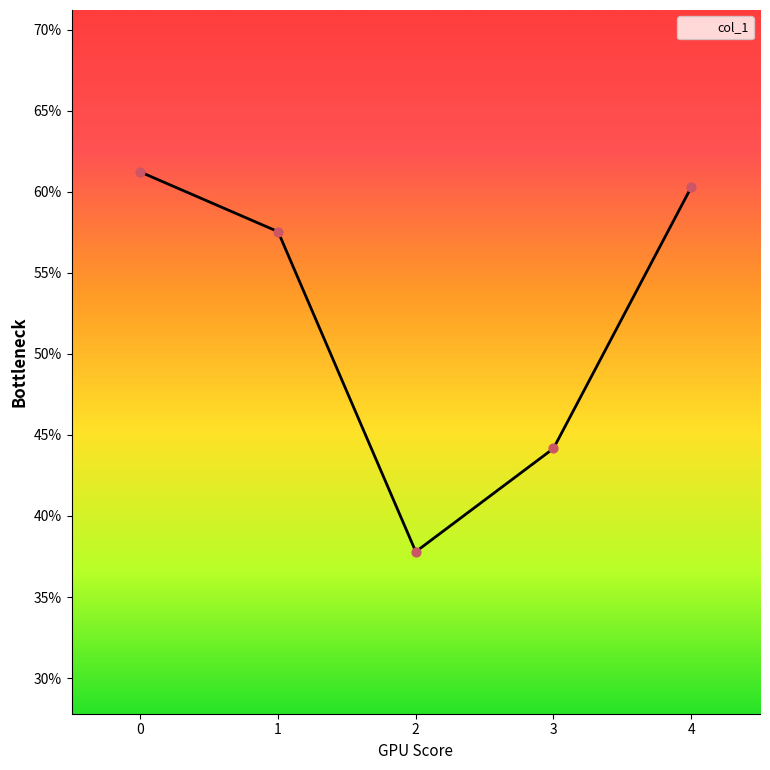

Does the chart have visible grid lines?

No